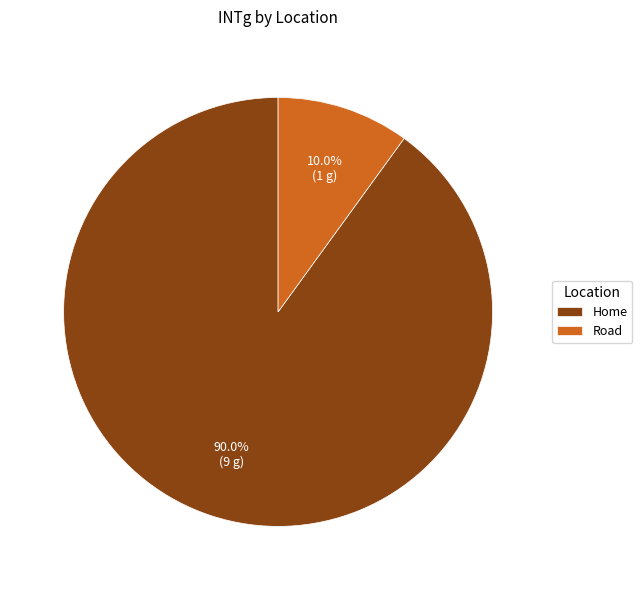

How many segments does this pie chart have?

2